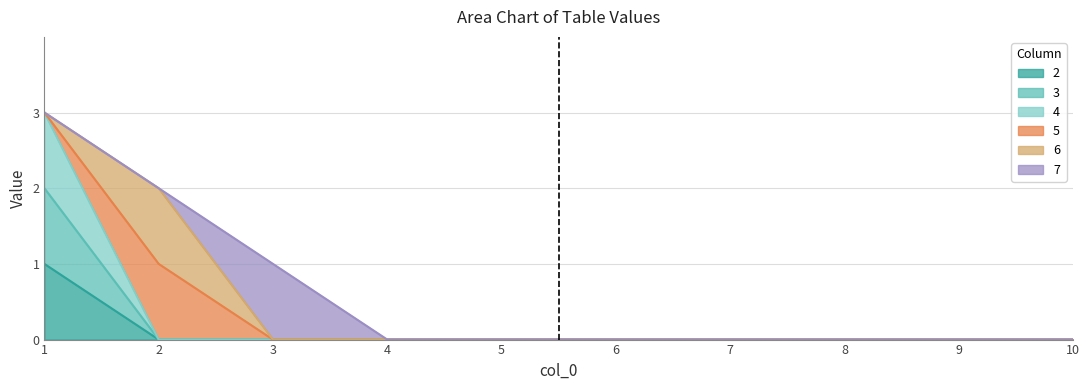

Is the value of 3 at 1 greater than the value of 2 at 7?

Yes